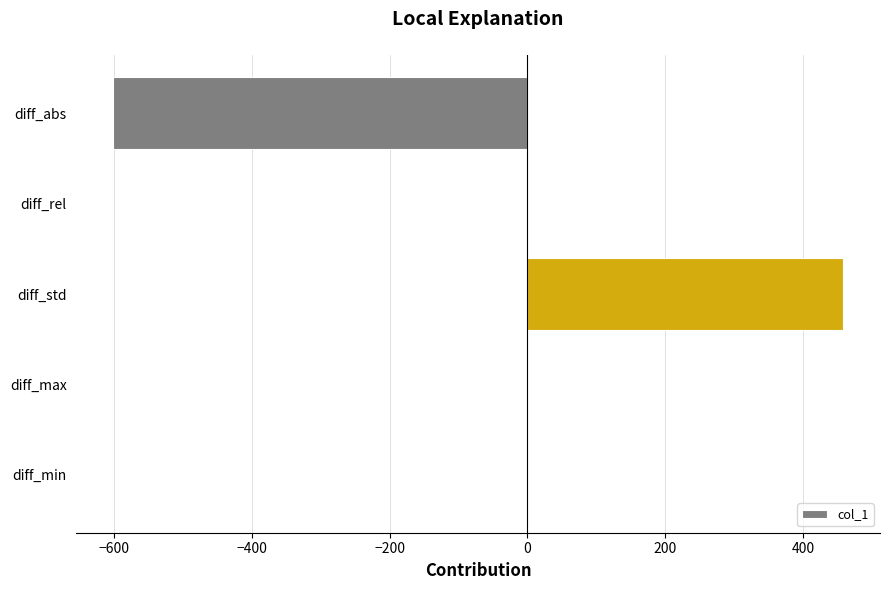

At which category does the chart reach its peak across all series?

diff_std